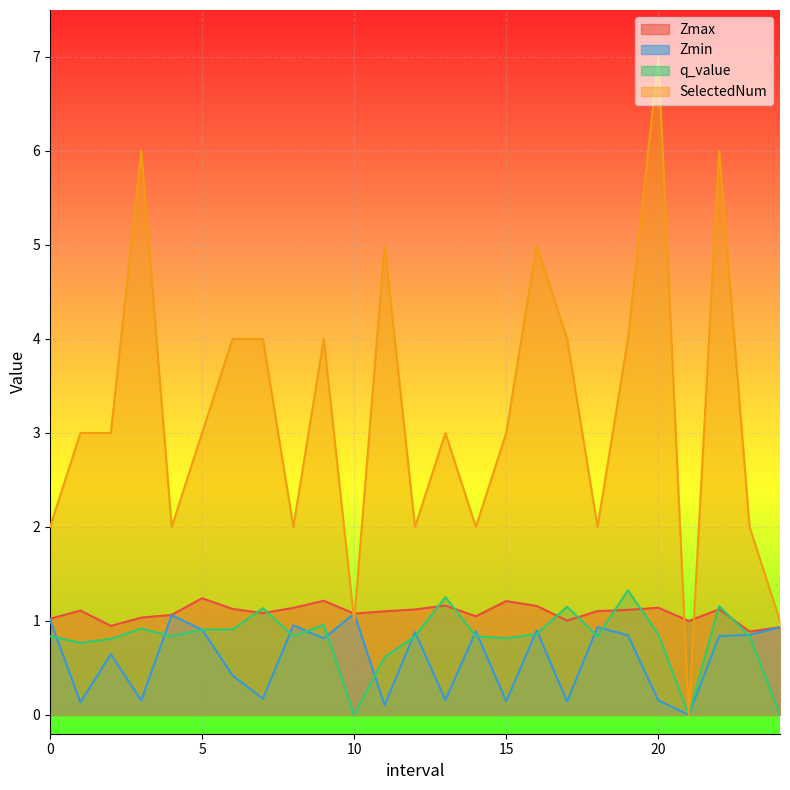

What is the label of the 6th point from the right?

19.0